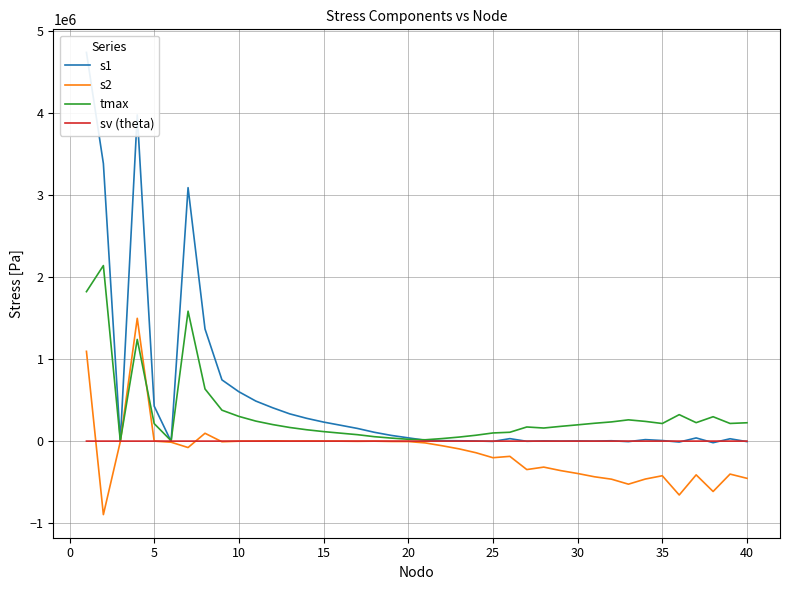

Which series ends up on top after the final intersection of sv (theta) and s2?

sv (theta)